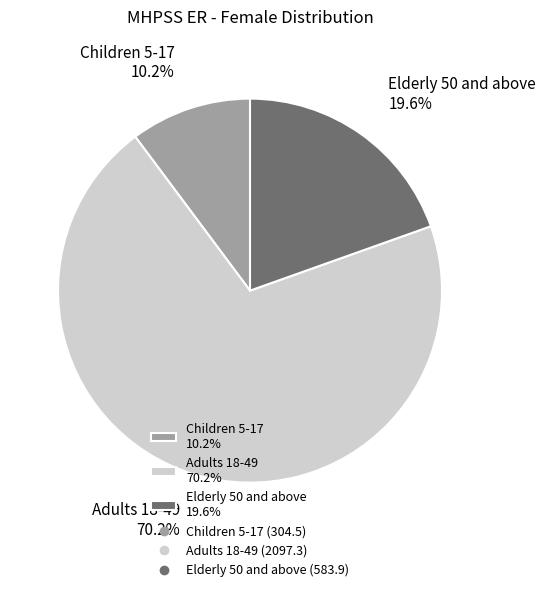

How many slices are in this pie chart?

3